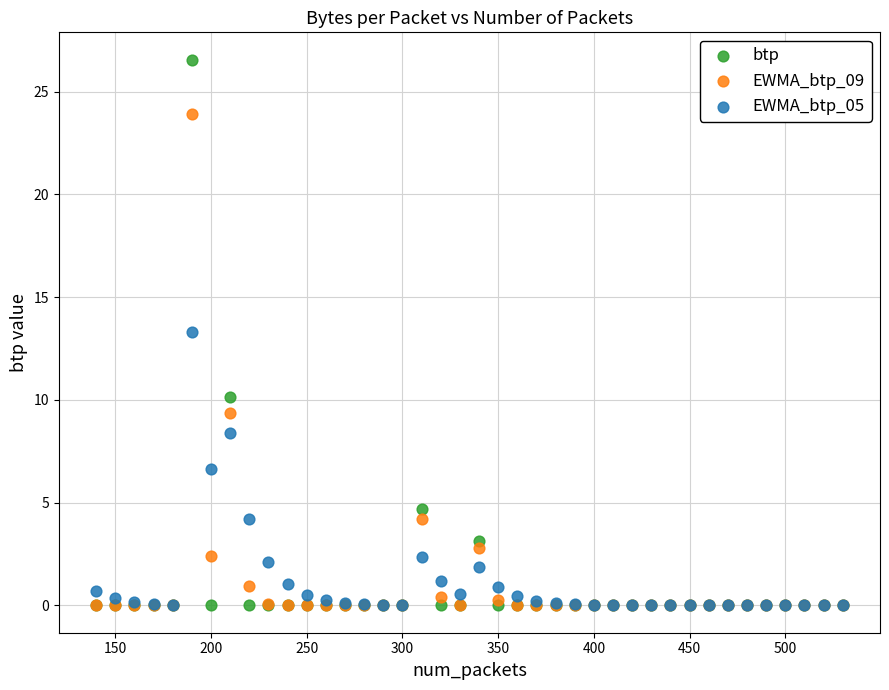

What are all the series names shown in the legend?

btp, EWMA_btp_09, EWMA_btp_05